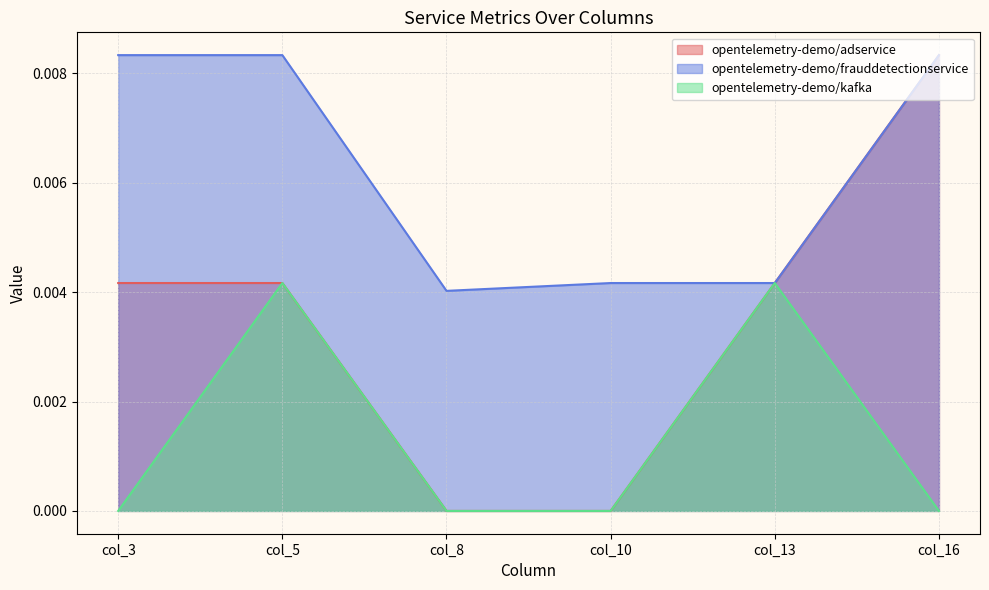

At which label is opentelemetry-demo/adservice closest to 0?

col_8